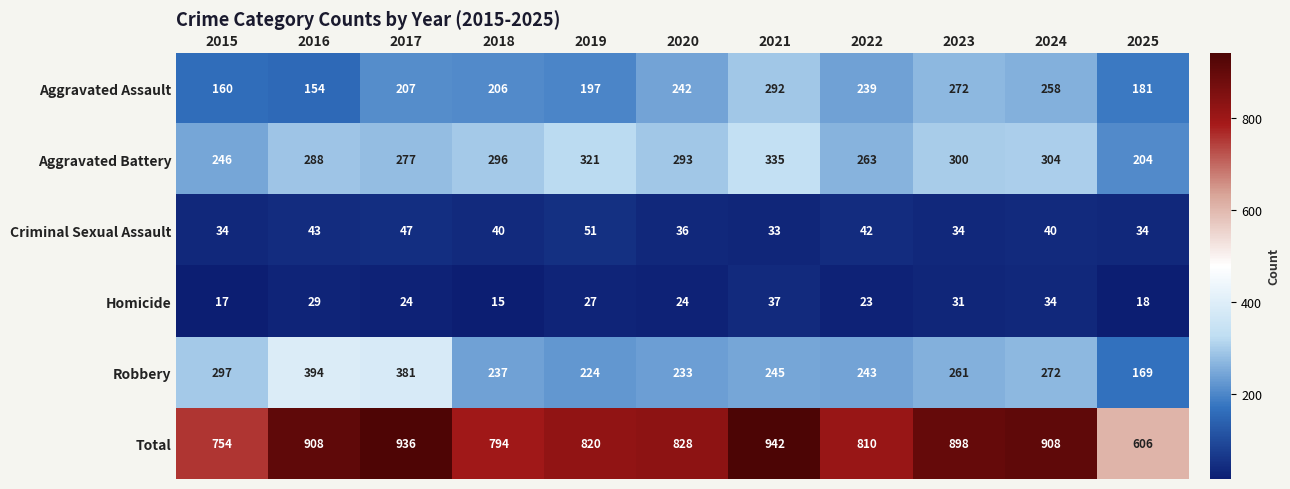

Which series has the largest total across all categories?

Total